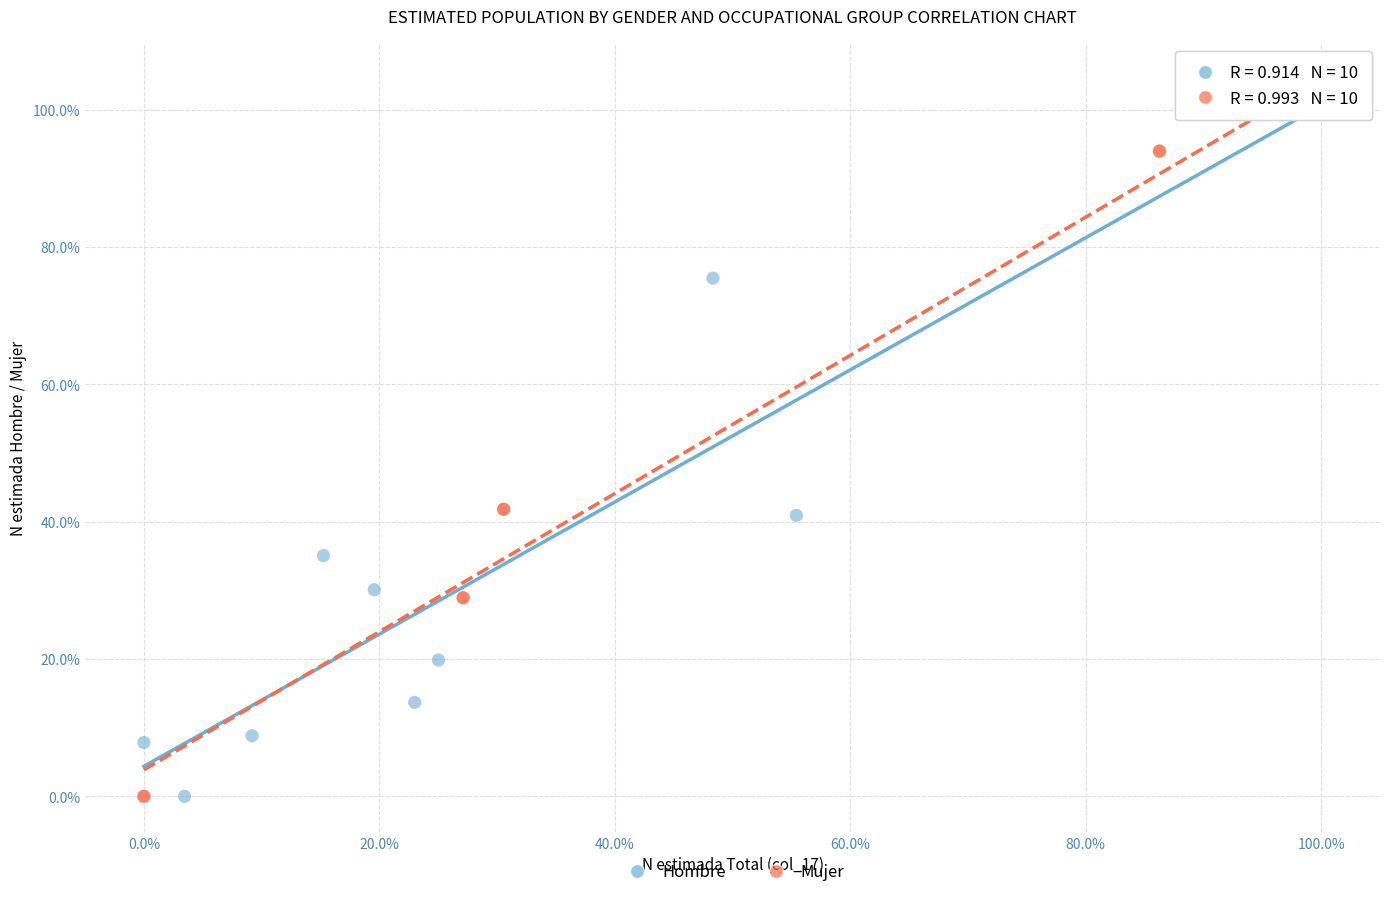

What are all the series names shown in the legend?

Hombre, Mujer